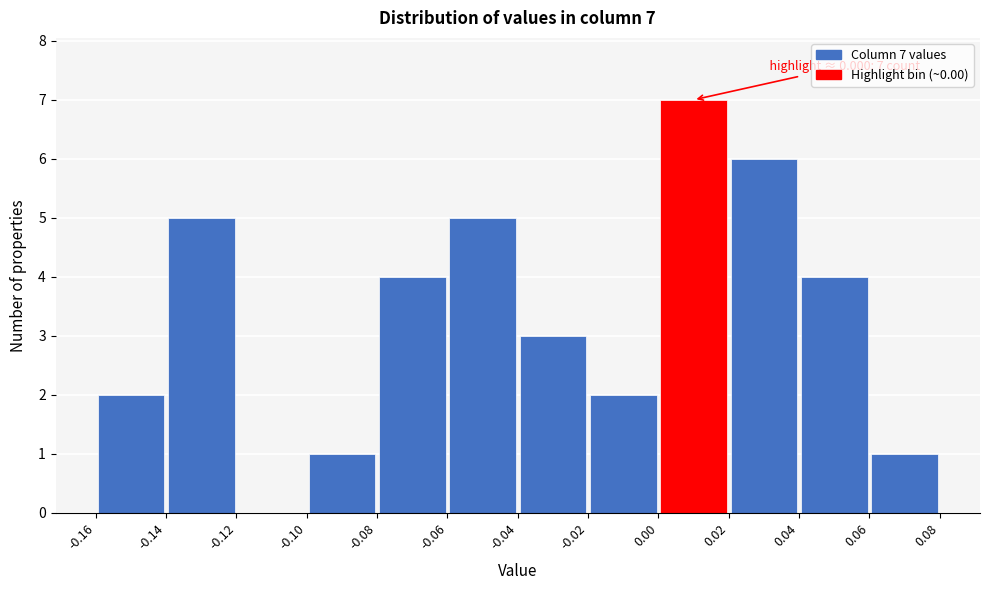

Which range on the x-axis has the tallest bar?

0.00 to 0.02